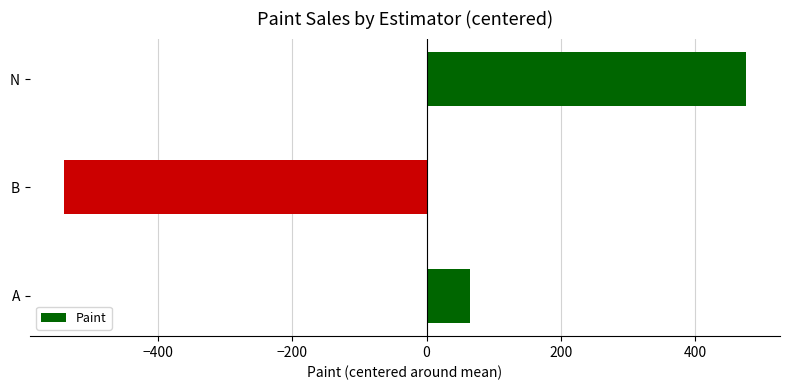

What is the sum of the values at A and N?

539.7